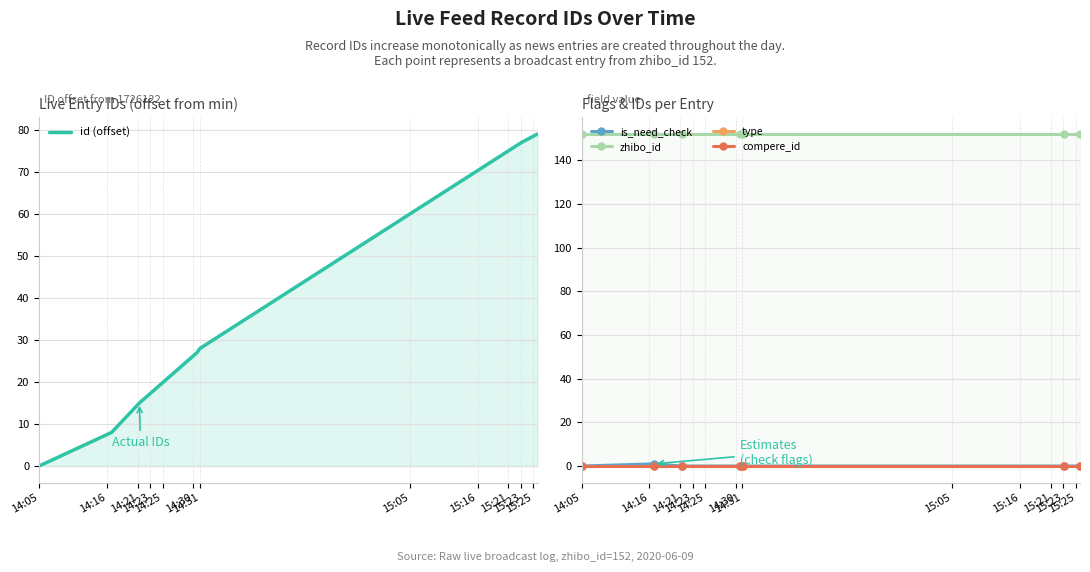

True or false: type and is_need_check cross at least once.

False